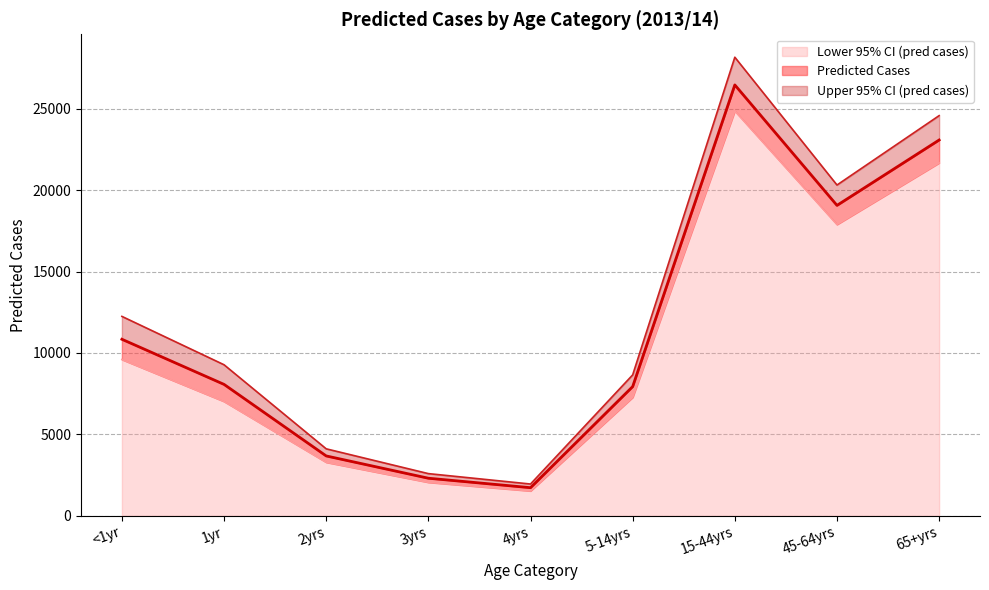

At 65+yrs, list the series in order from largest to smallest.

Upper 95% CI (pred cases), Predicted Cases, Lower 95% CI (pred cases)